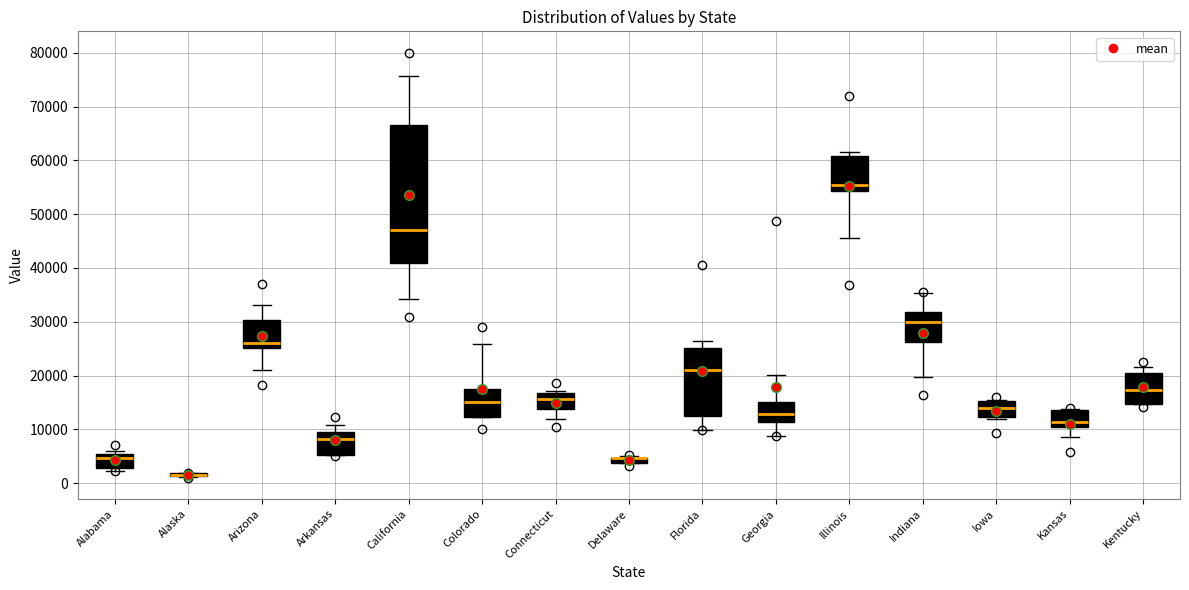

Comparing the boxes themselves (not the whiskers), which one is the tallest?

California